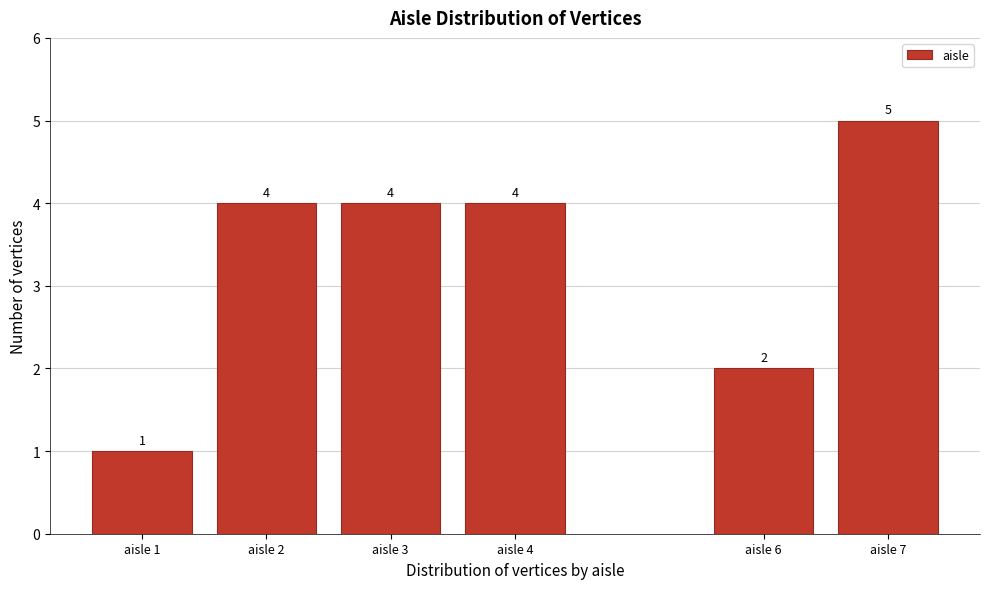

Reading left to right, what are all the values shown in this chart?

aisle 1=1	aisle 2=4	aisle 3=4	aisle 4=4	aisle 6=2	aisle 7=5